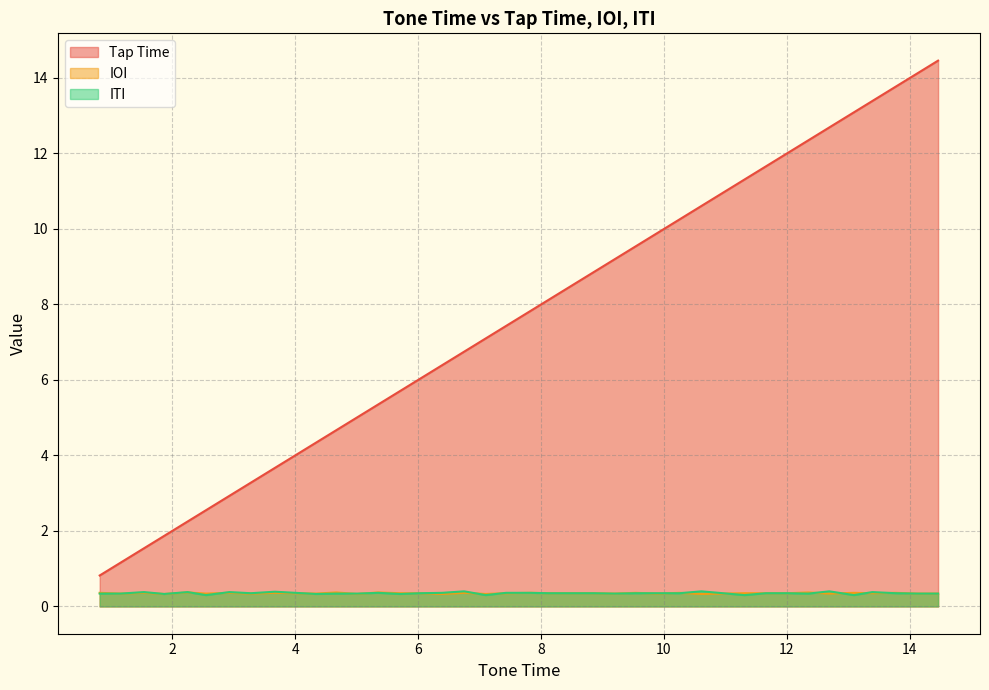

What is the difference between the maximum and minimum values in the Tap Time series?

13.6